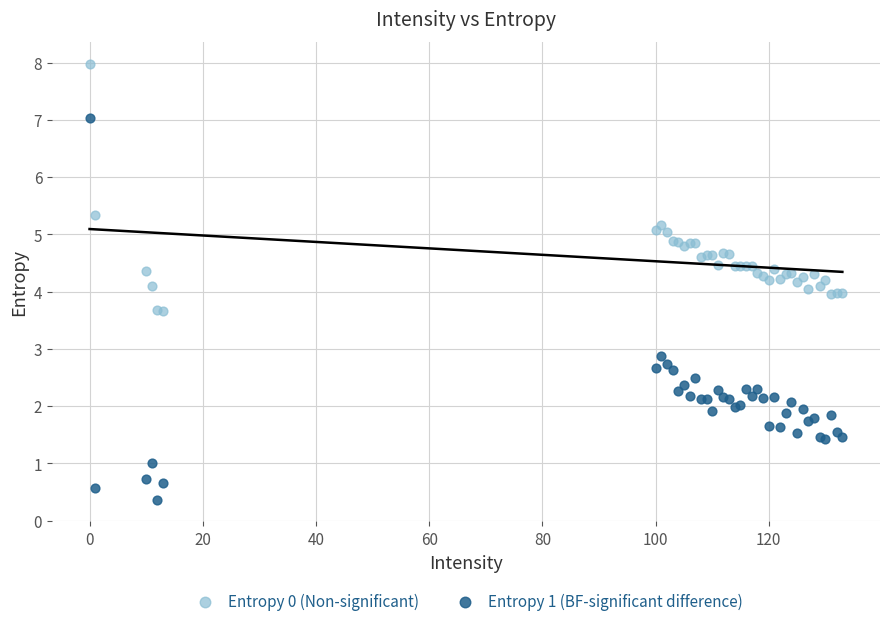

Which series reaches the minimum Y coordinate?

Entropy 1 (BF-significant difference)